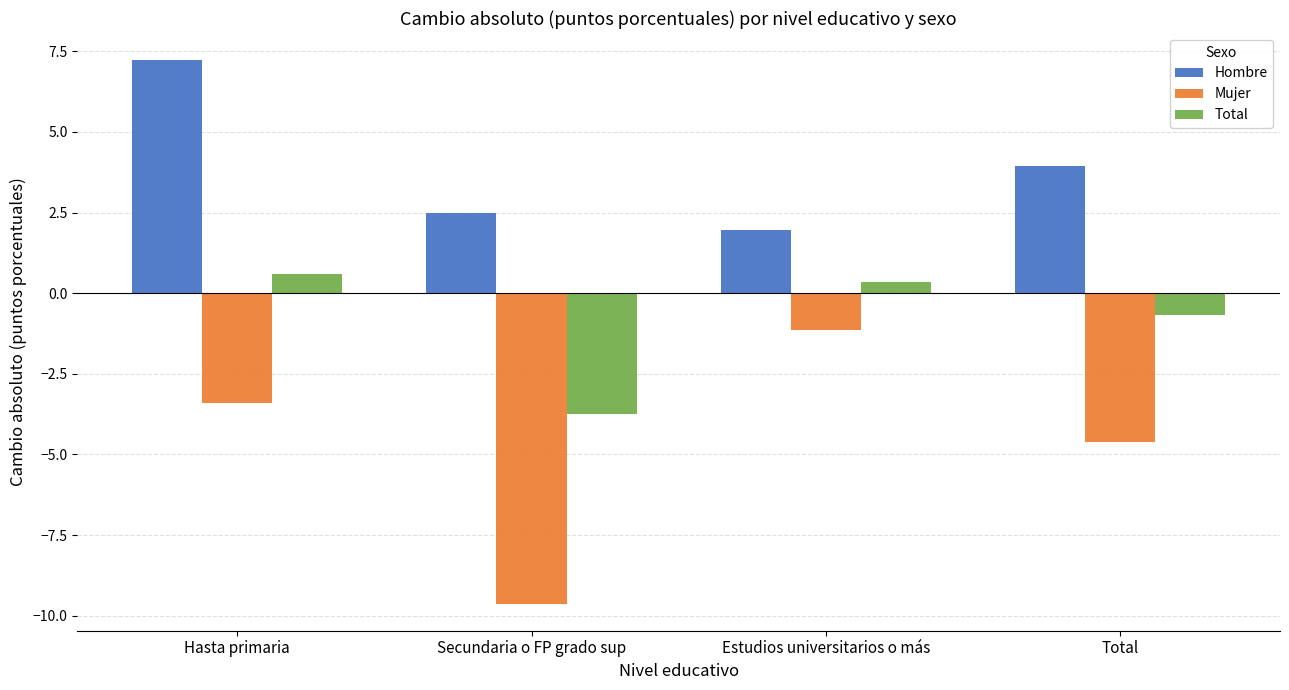

What value does the Mujer series have at Secundaria o FP grado sup?

-9.6